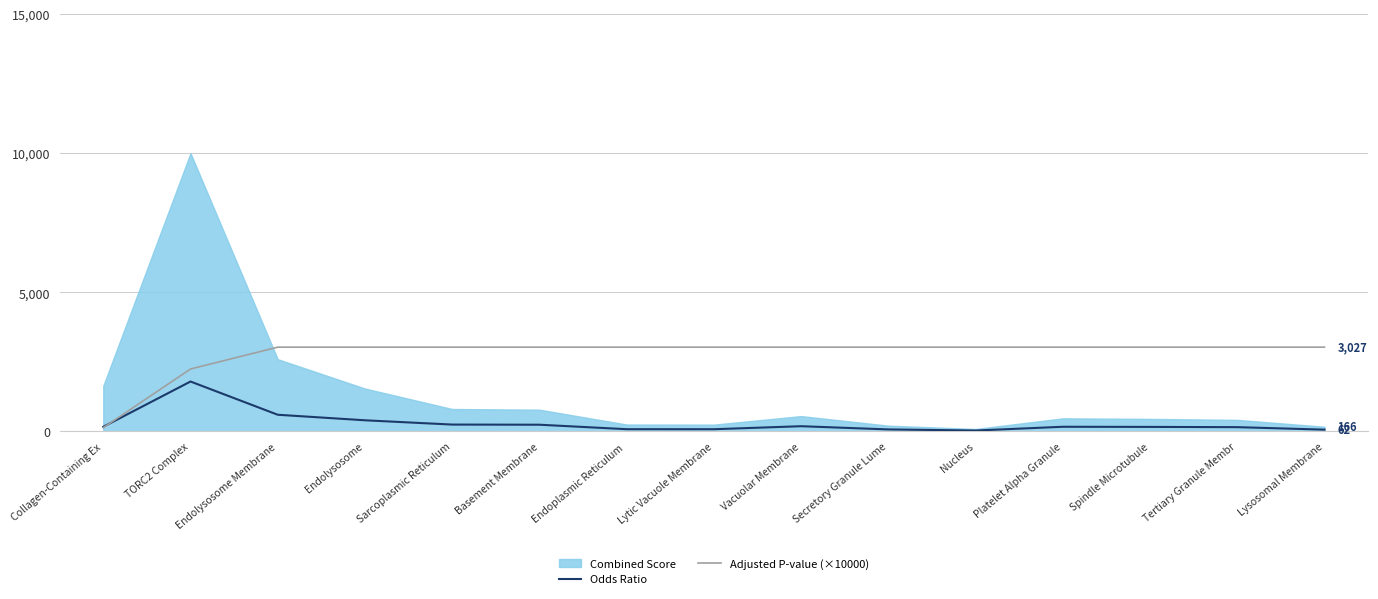

What is the sum of all Adjusted P-value (×10000) values?

41724.9